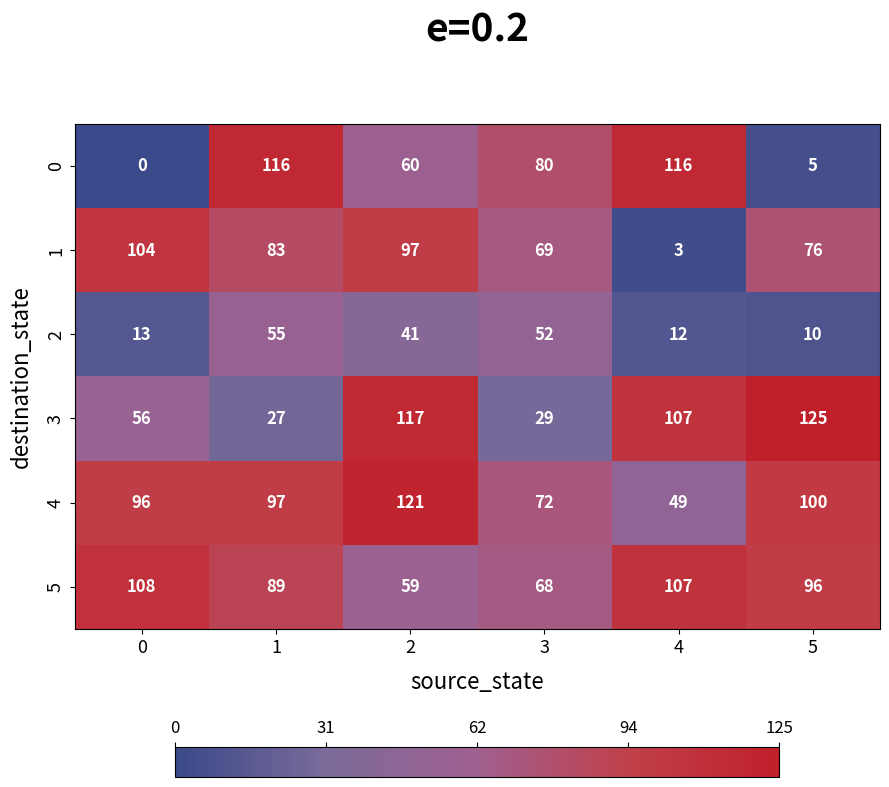

Rank the series by their maximum value, from highest to lowest.

3, 4, 0, 5, 1, 2